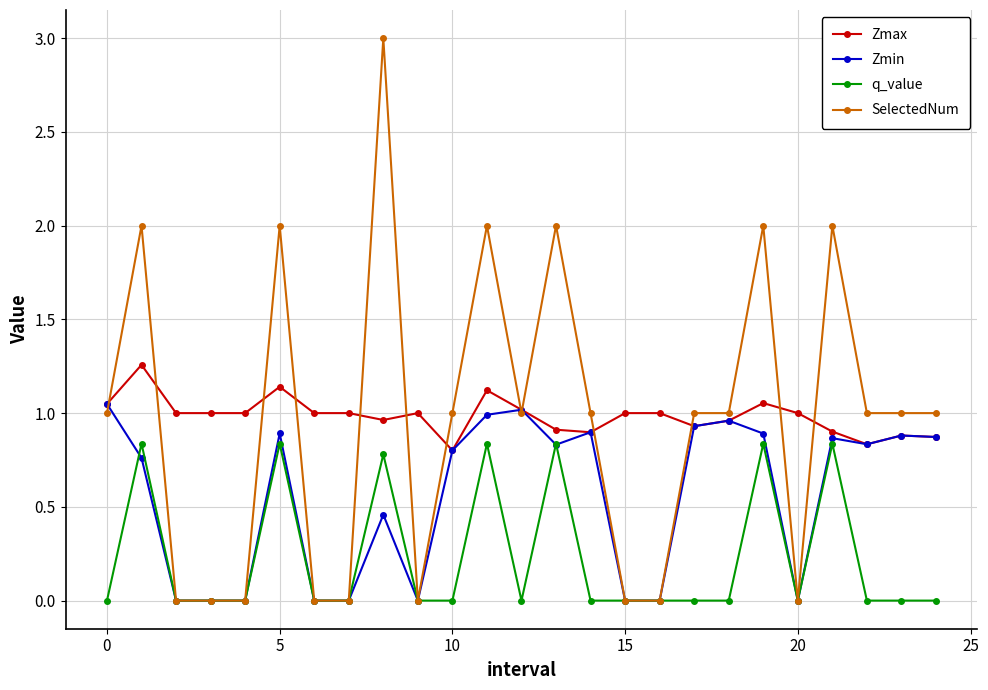

List the series in order of their peak value, lowest first.

q_value, Zmin, Zmax, SelectedNum